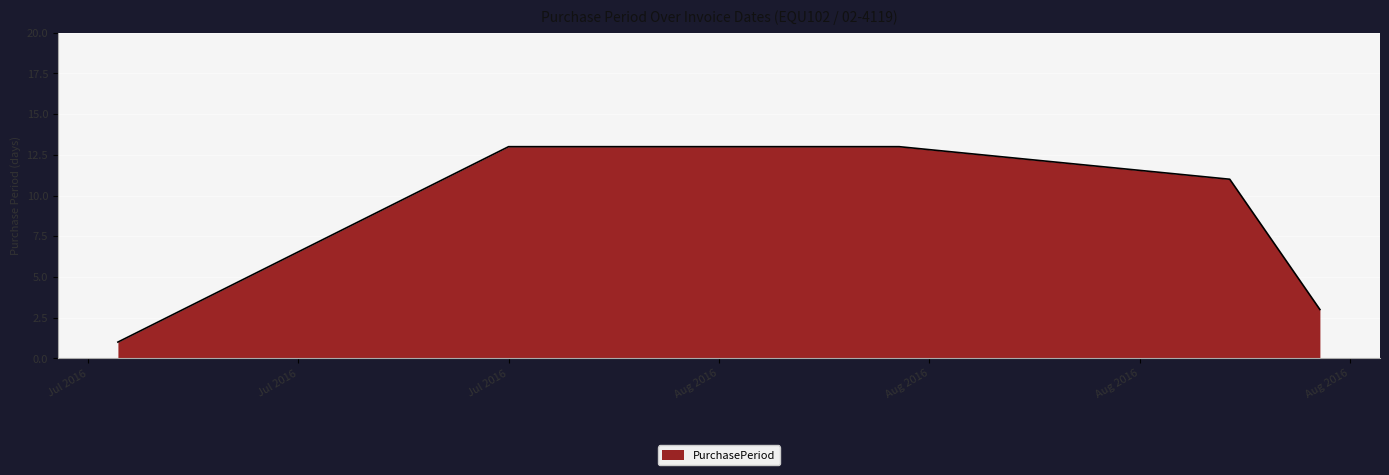

Reading left to right, what are all the values shown in this chart?

1	13	13	11	3